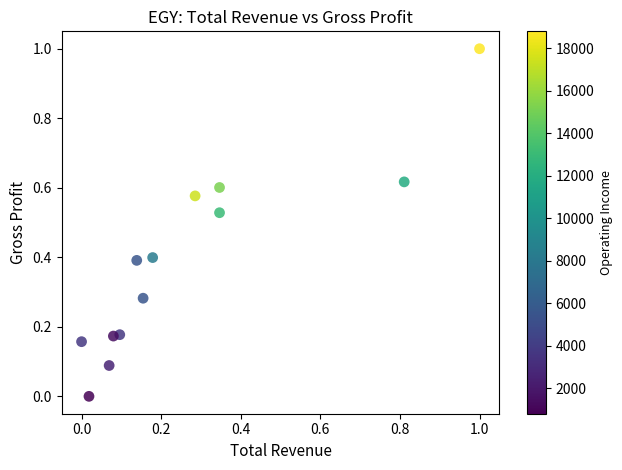

What is the range of X values (max minus min)?

1.0